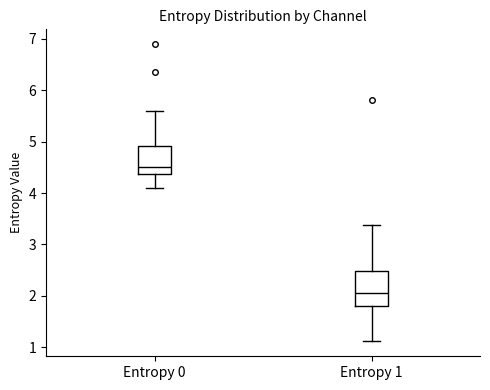

Where is the upper edge of the box for Entropy 1 on the y-axis? The values are not printed on the chart, so give them approximately, as read against the axis.

2.5